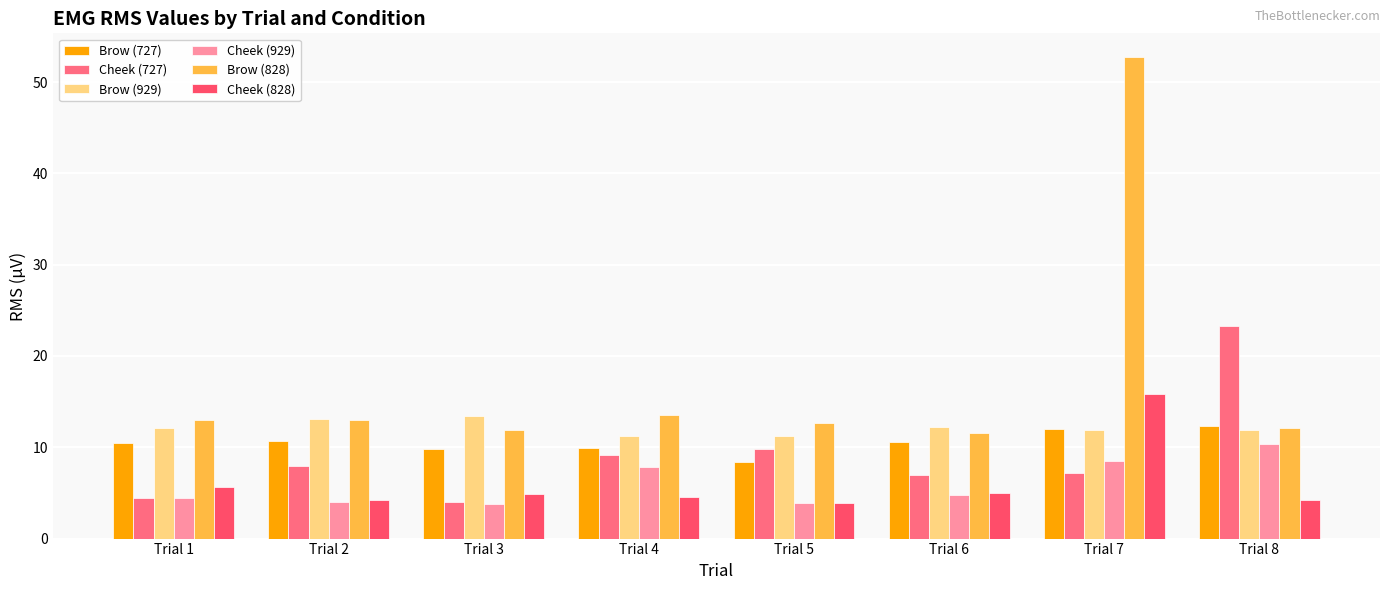

What is the approximate value of Cheek (828) at Trial 3?

4.9